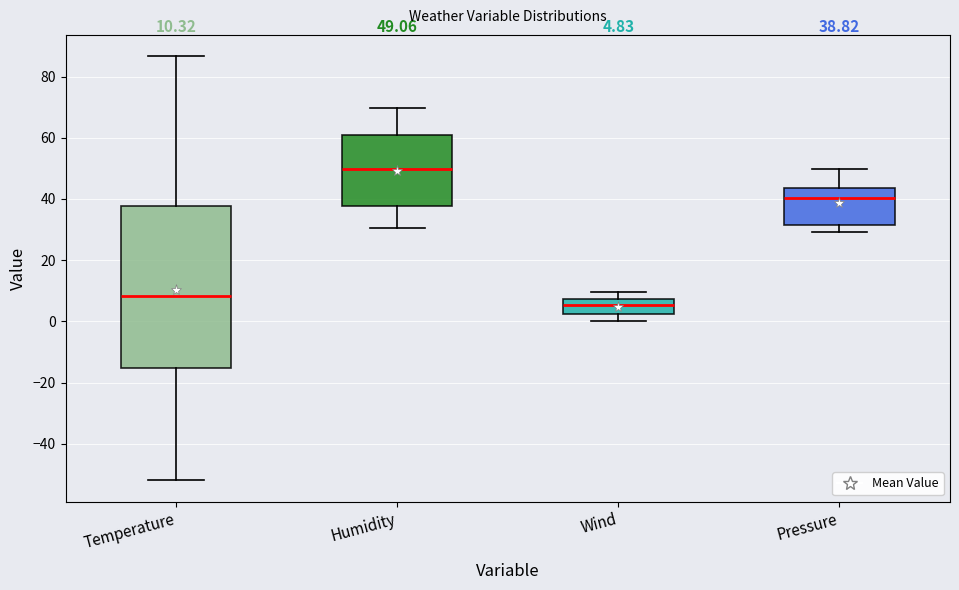

Which box's median line is the lowest?

Wind